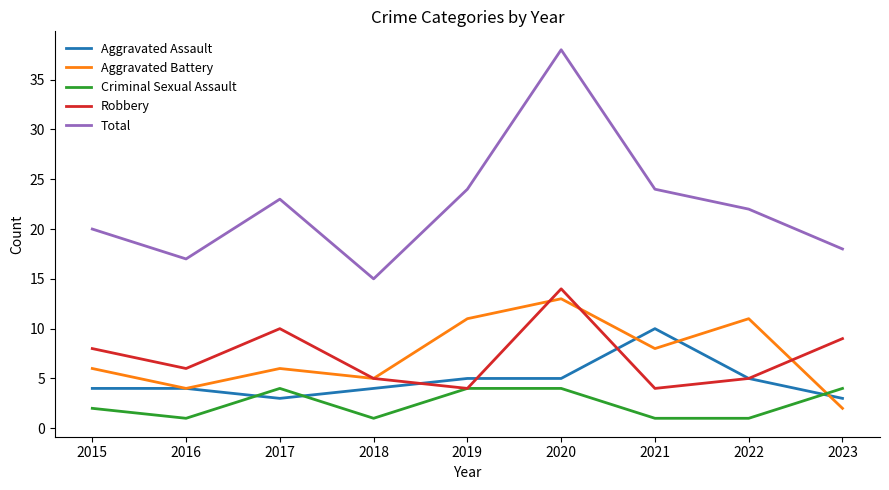

True or false: Total and Robbery cross at least once.

False